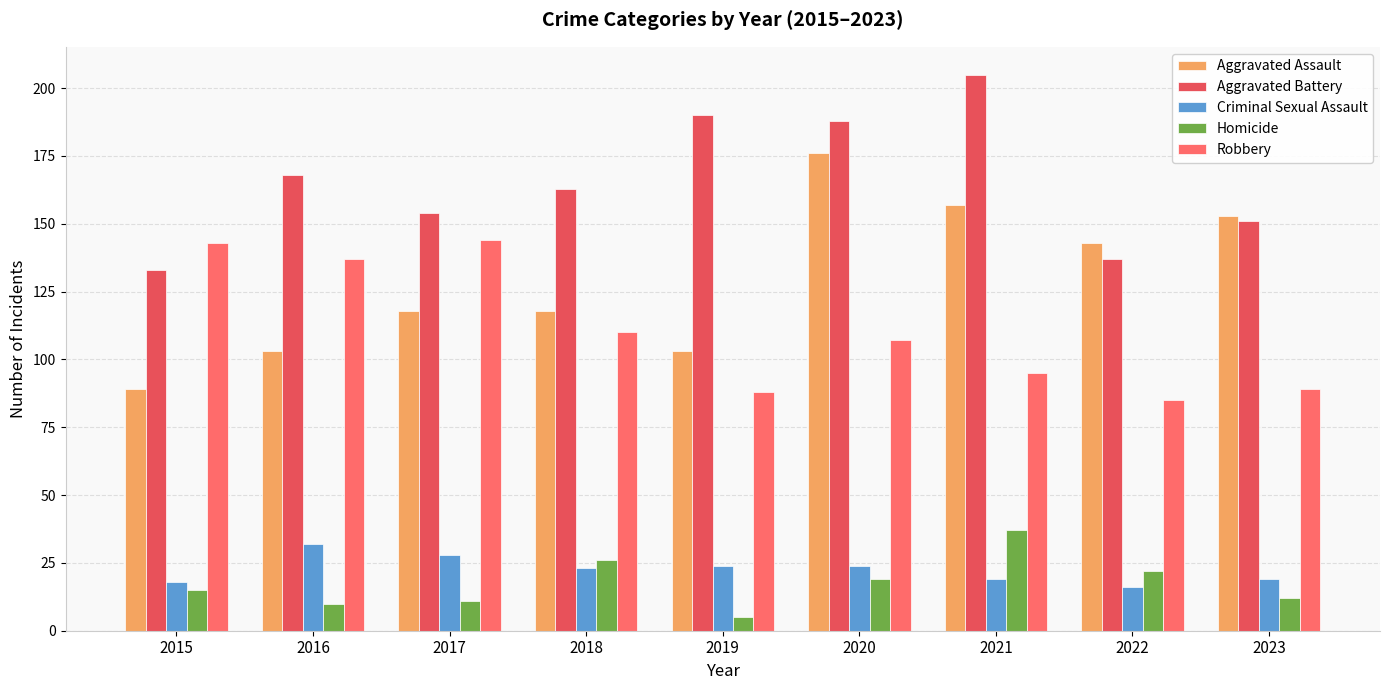

True or false: Criminal Sexual Assault has a value of 37 at 2017.

False